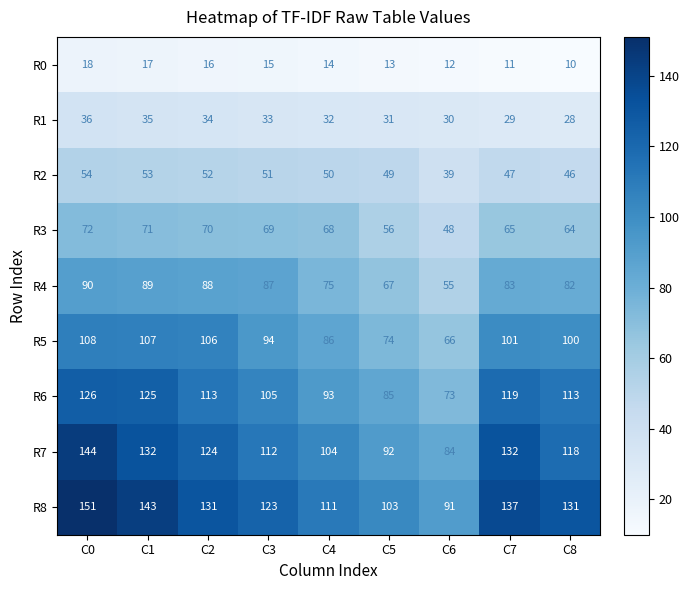

At C3, list the series in order from largest to smallest.

R8, R7, R6, R5, R4, R3, R2, R1, R0